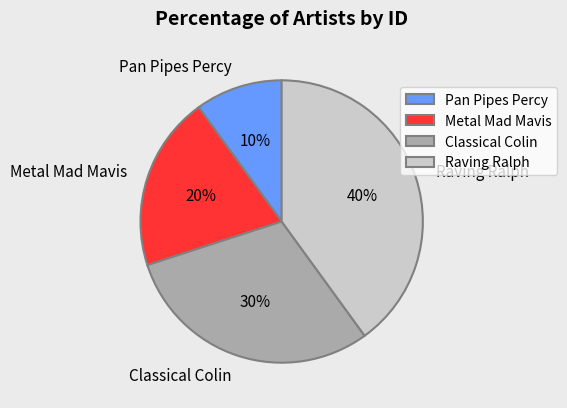

Approximately how many times larger is the value at Raving Ralph compared to Pan Pipes Percy?

4.0